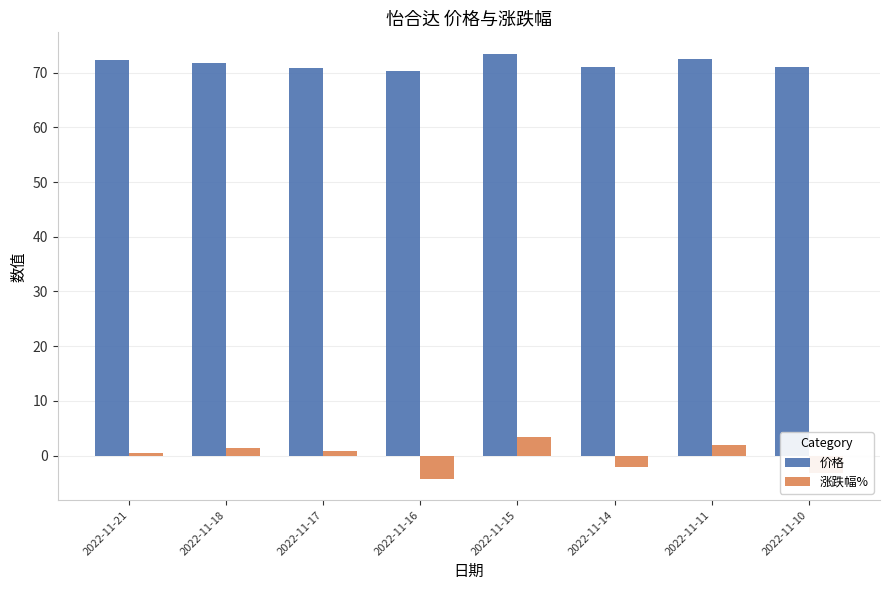

The 涨跌幅% series shows 2.0 at 2022-11-11. True or false?

True